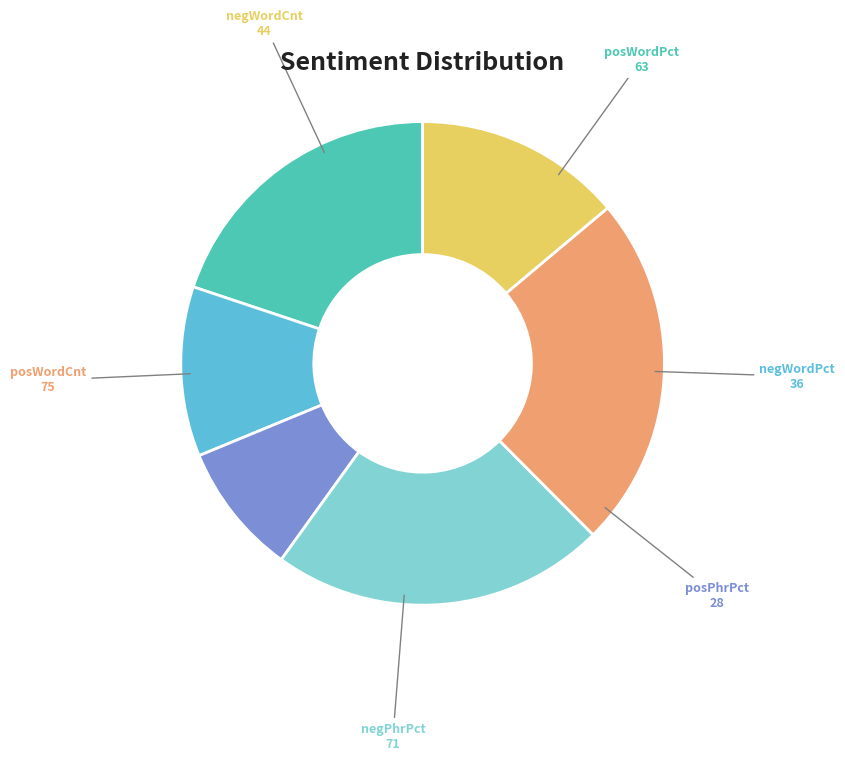

Is there a majority slice in this chart?

No